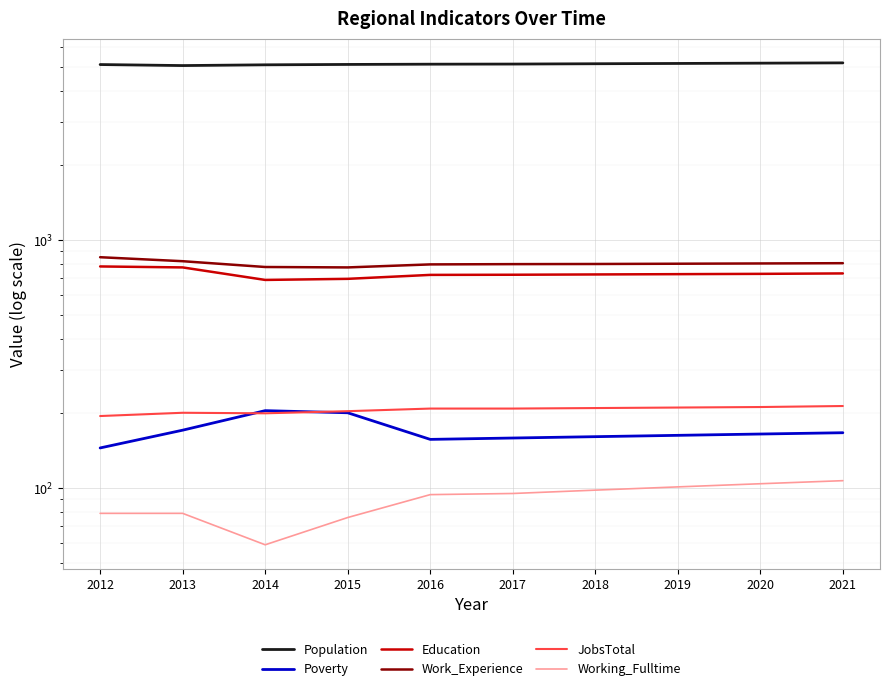

What is the lowest value of the Education series?

690